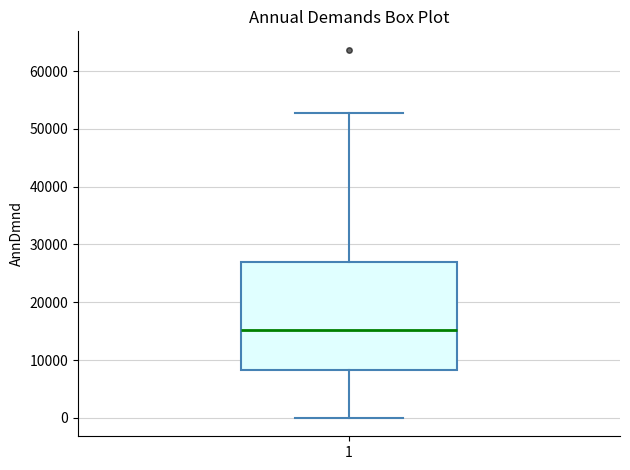

Transcribe this box plot: give where the median line is, the range the box spans, and where the two whiskers end, as read against the y-axis. The values are not printed on the chart, so give them approximately, as read against the axis.

median 15000, box 8000 to 27000, whiskers 0 to 53000